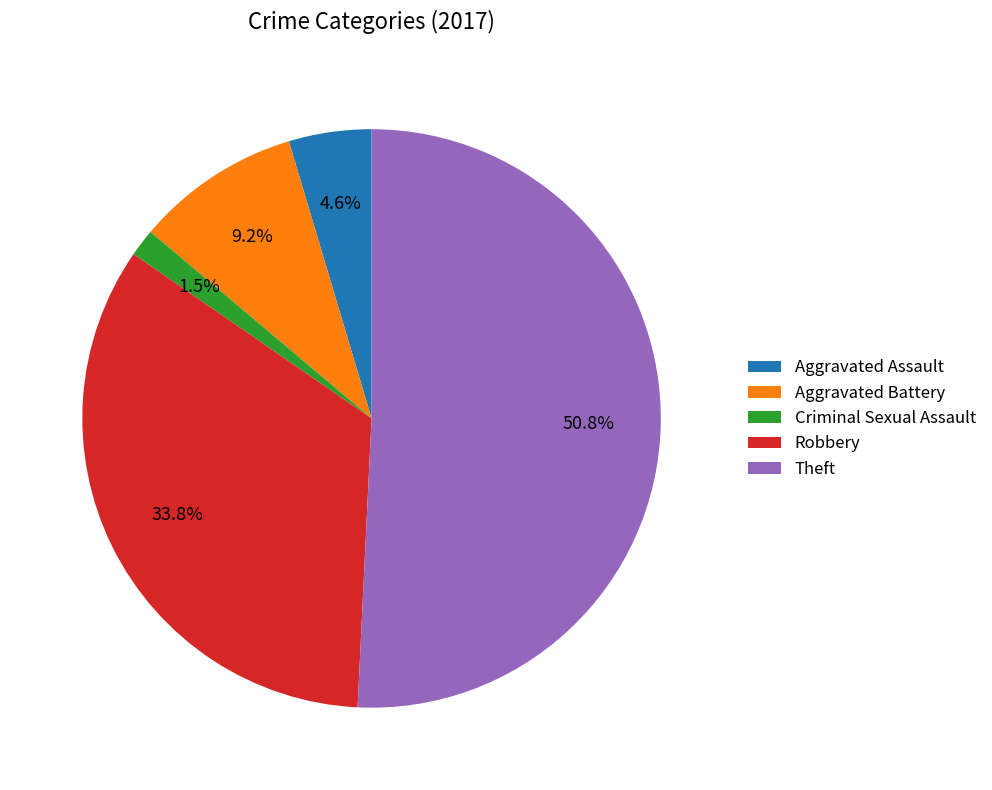

How many segments does this pie chart have?

5